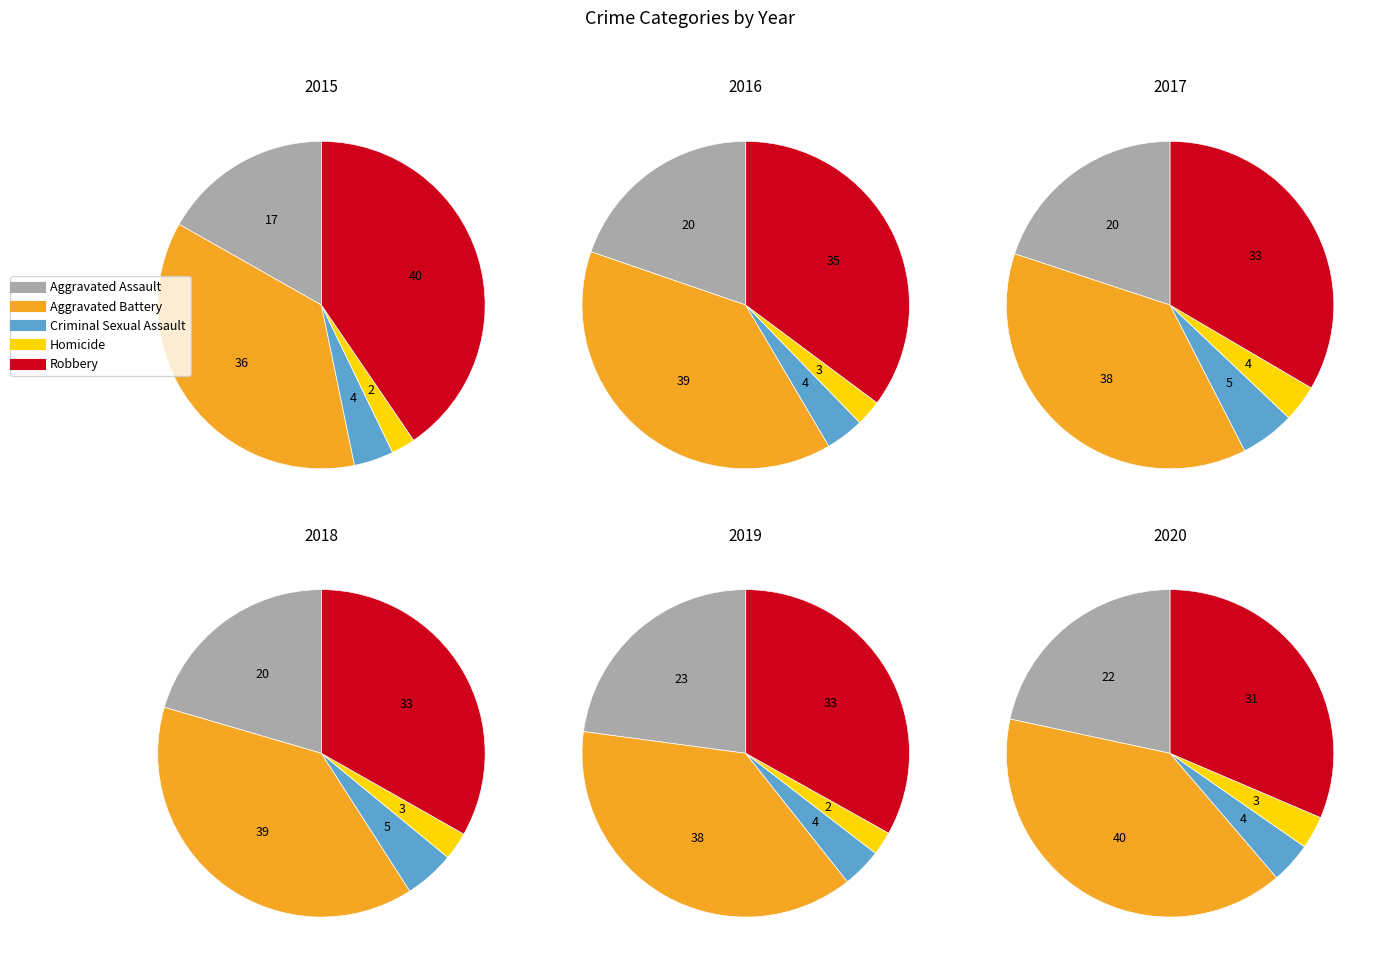

To the nearest percent, what portion does Aggravated Battery represent?

36%